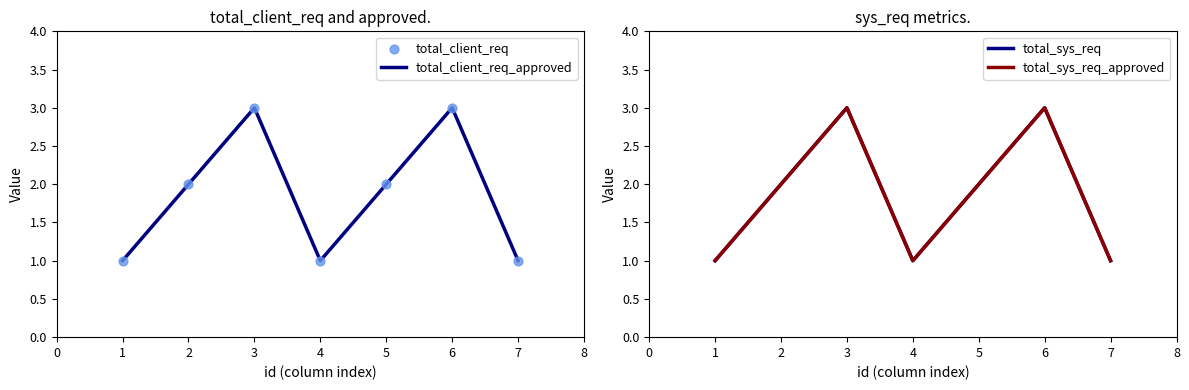

What are all the series names shown in the legend?

total_client_req_approved, total_client_req, total_sys_req, total_sys_req_approved